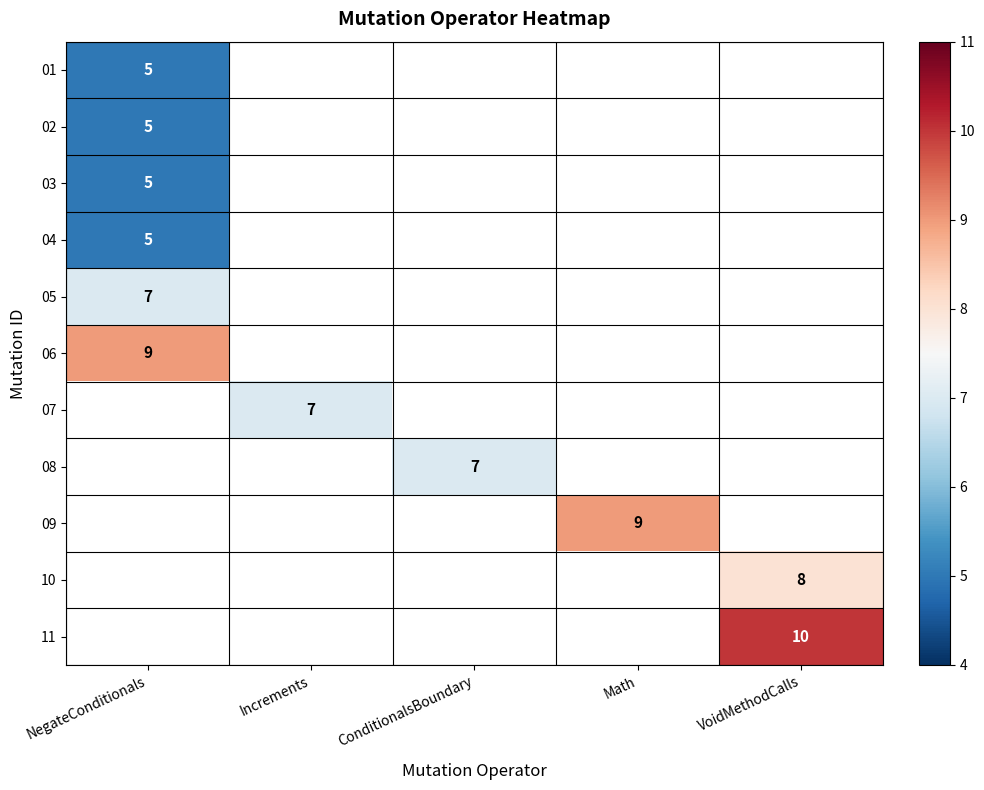

True or false: 05 has a value of 12 at NegateConditionals.

False